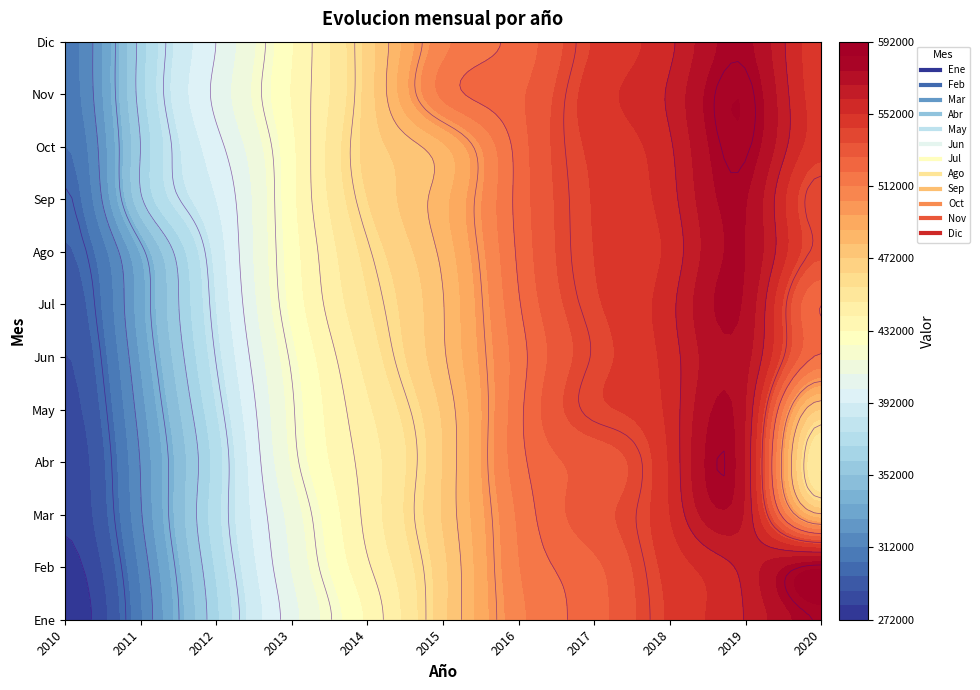

At which category is the sum across all series the highest?

2019